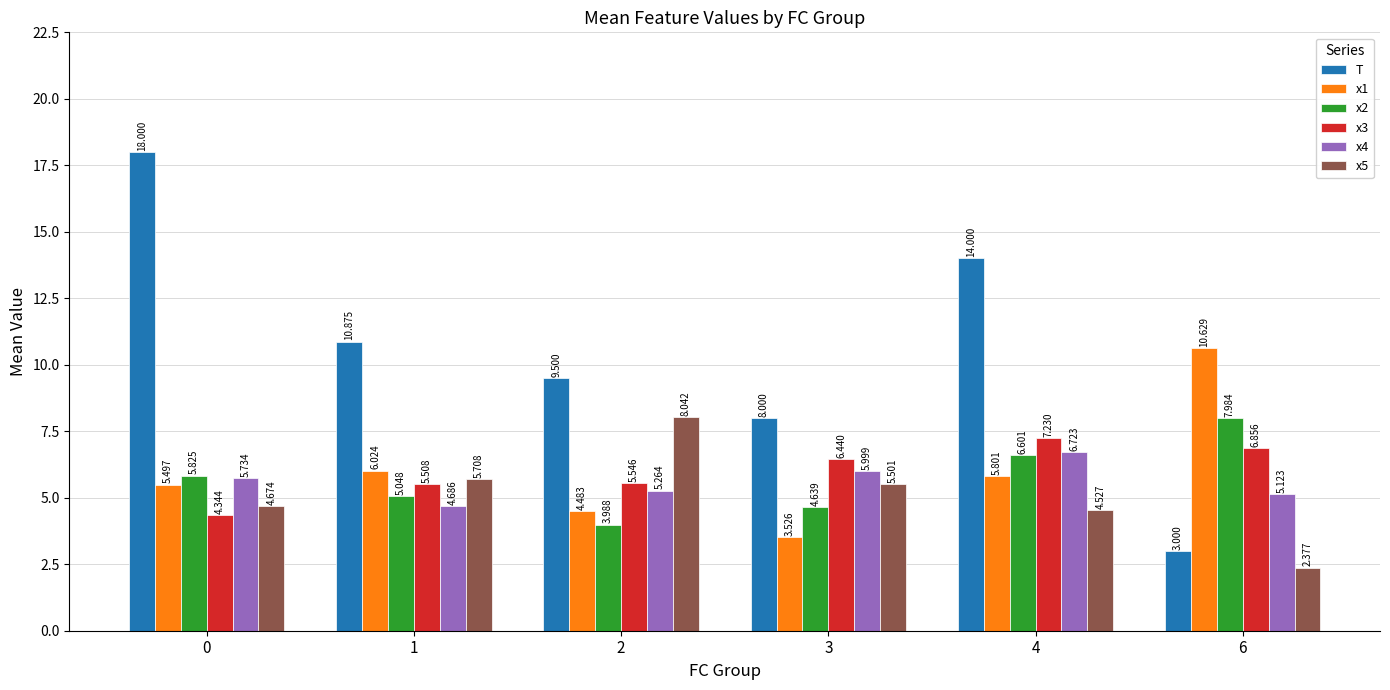

Between 1 and 4, which series saw the biggest shift?

T